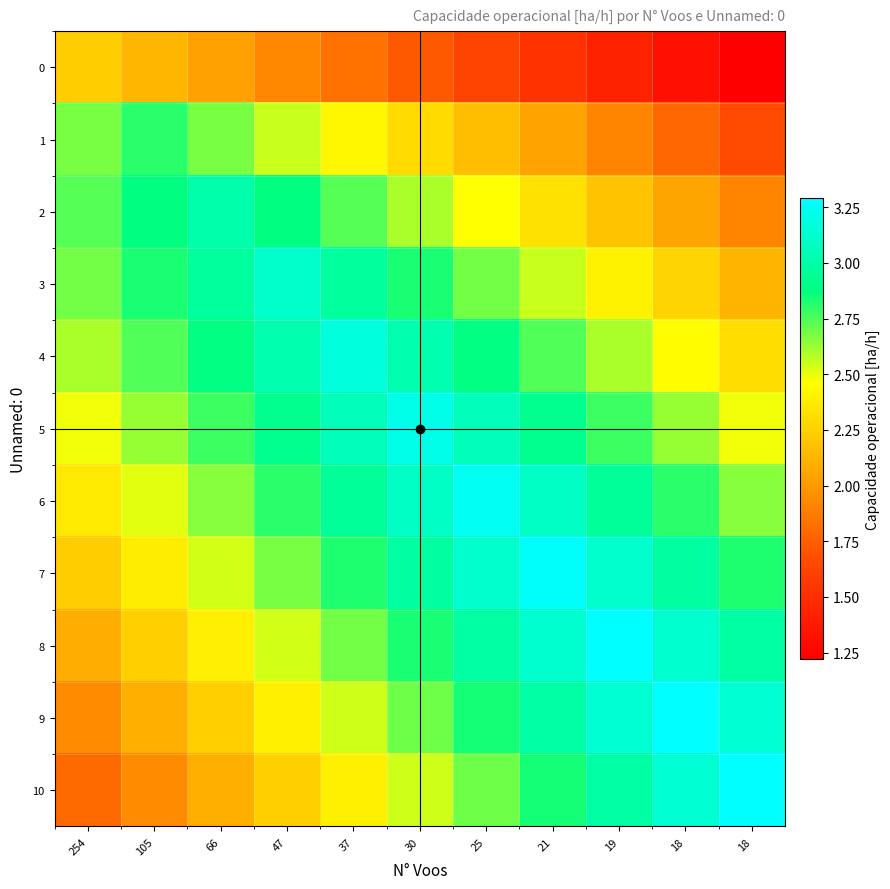

At which category does the chart reach its peak across all series?

18